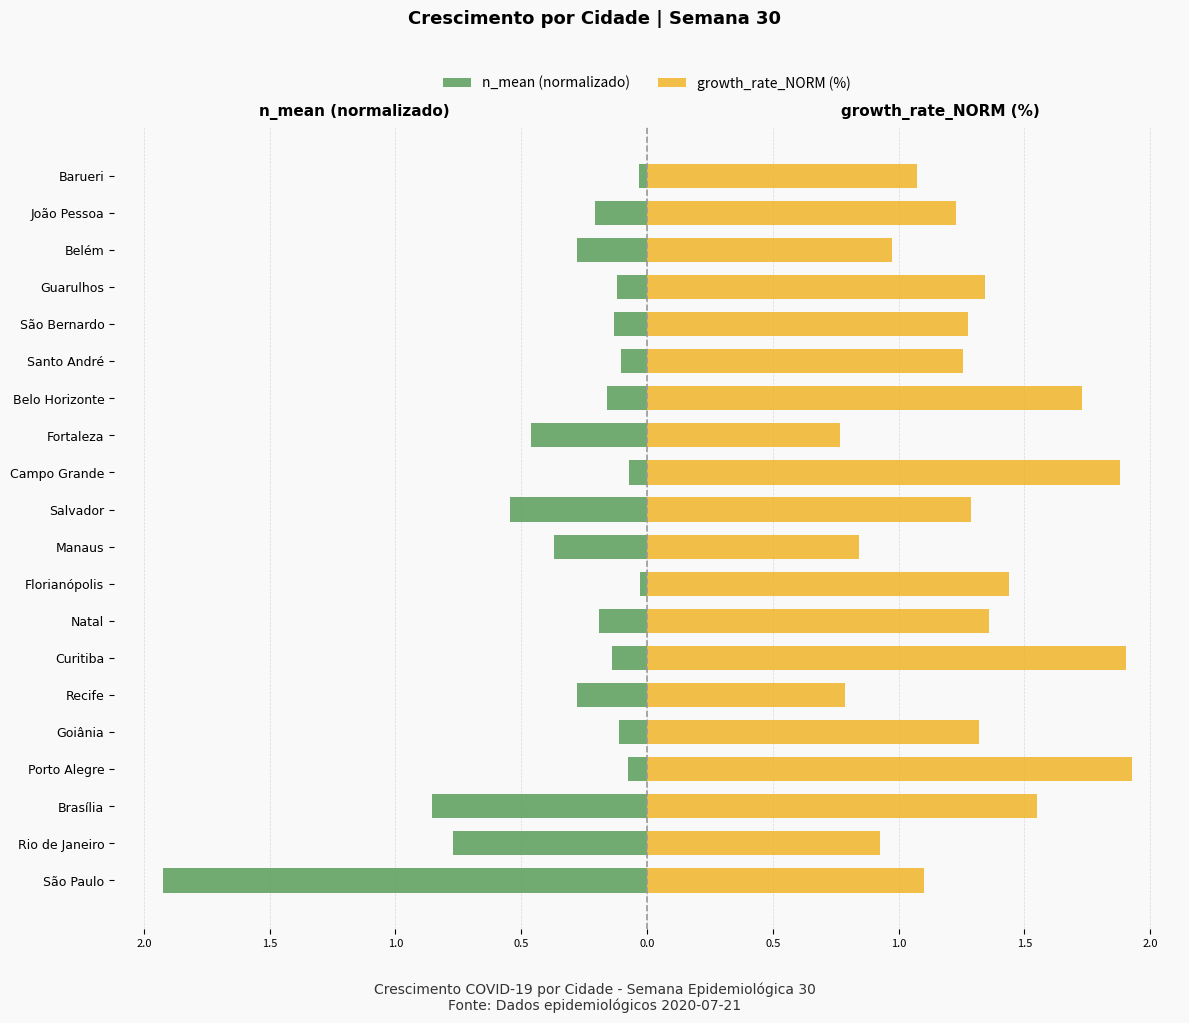

Rank the series by their maximum value, from lowest to highest.

n_mean (normalizado), growth_rate_NORM (%)